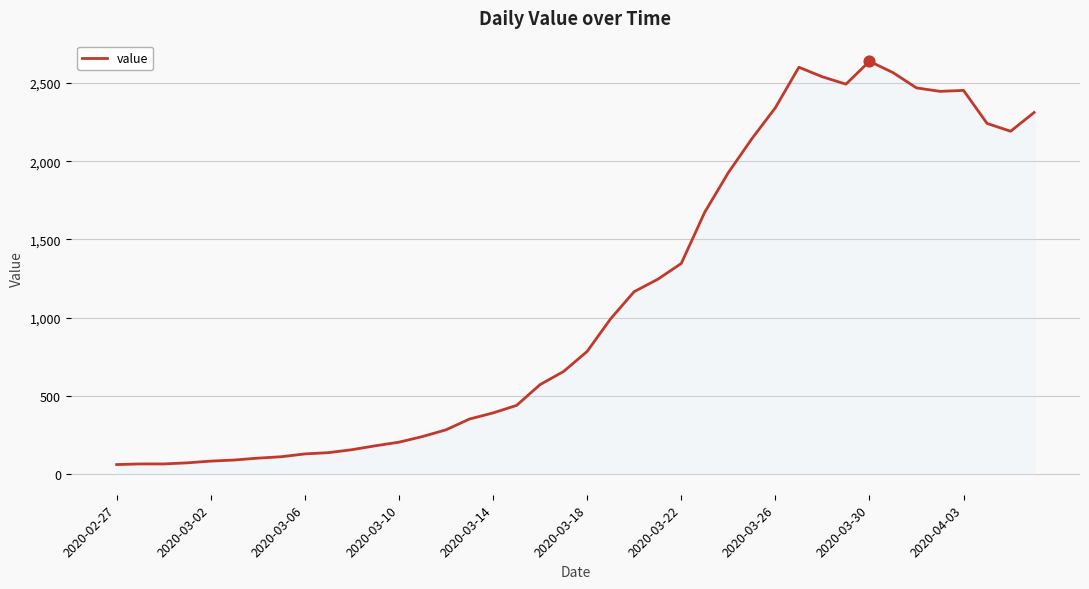

What is the maximum value shown in the chart?

2638